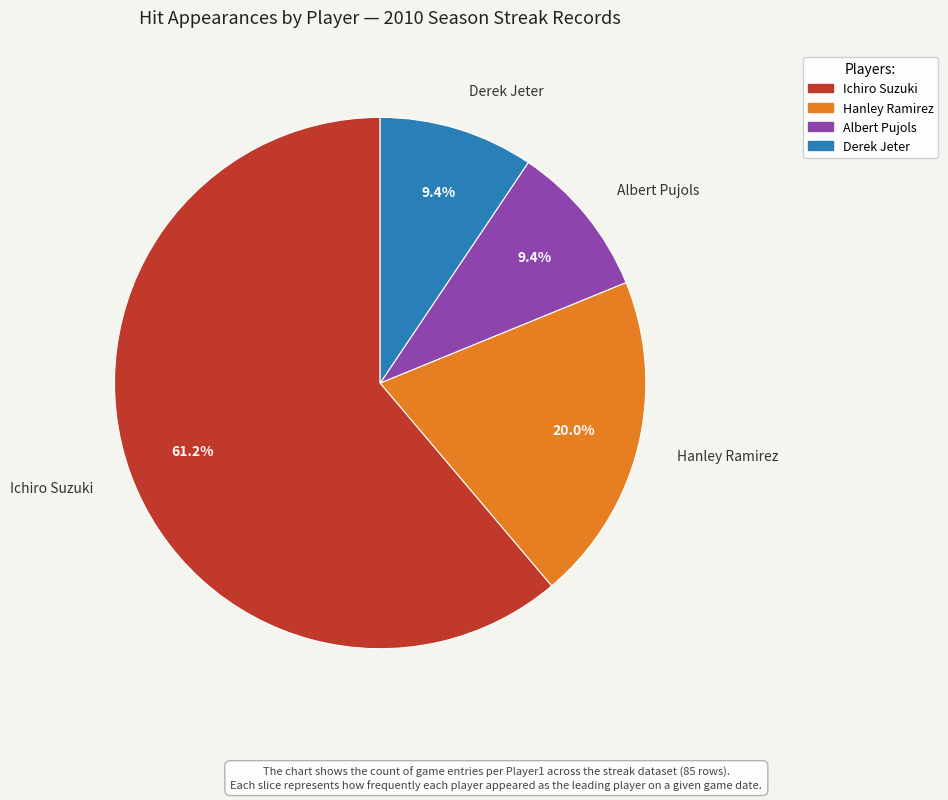

True or false: Derek Jeter accounts for 9% of the total.

True